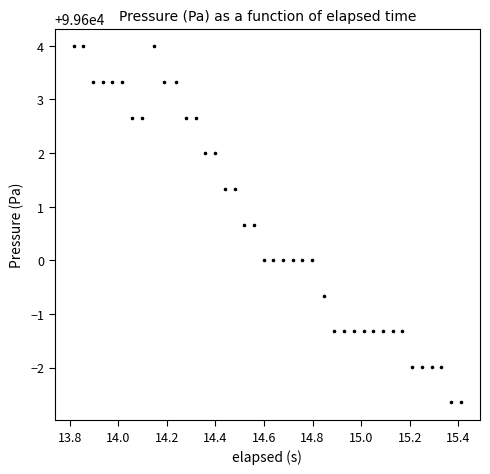

What is the range of X values (max minus min)?

1.6